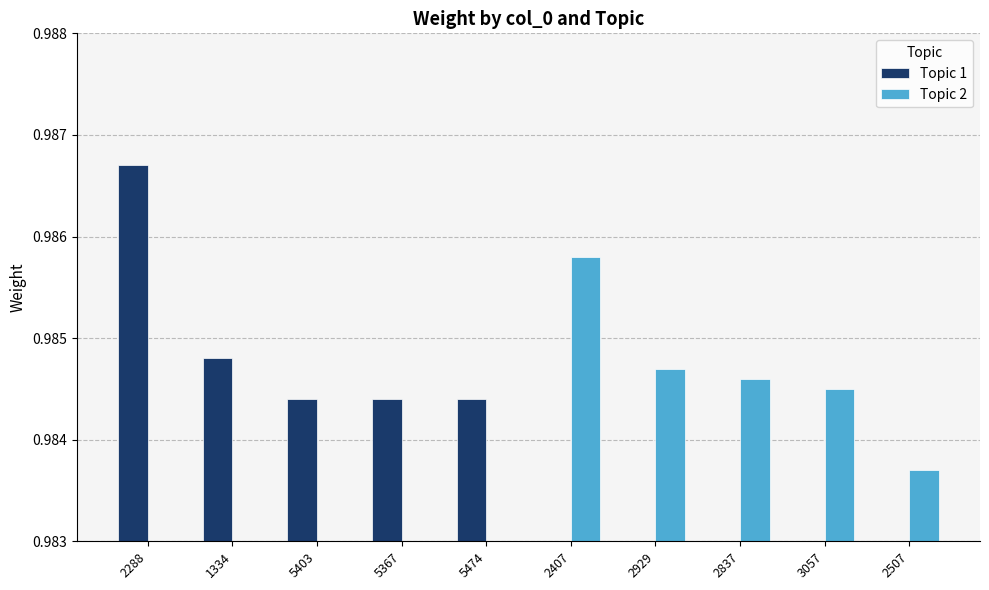

How many categories are shown in the chart?

10